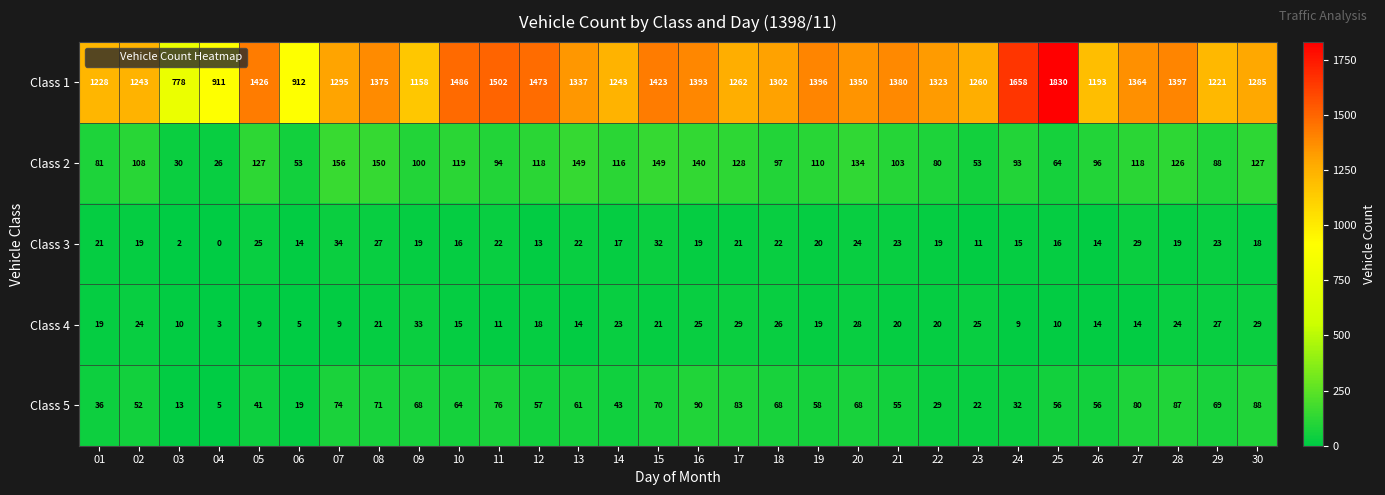

The Class 2 series shows 260 at 07. True or false?

False